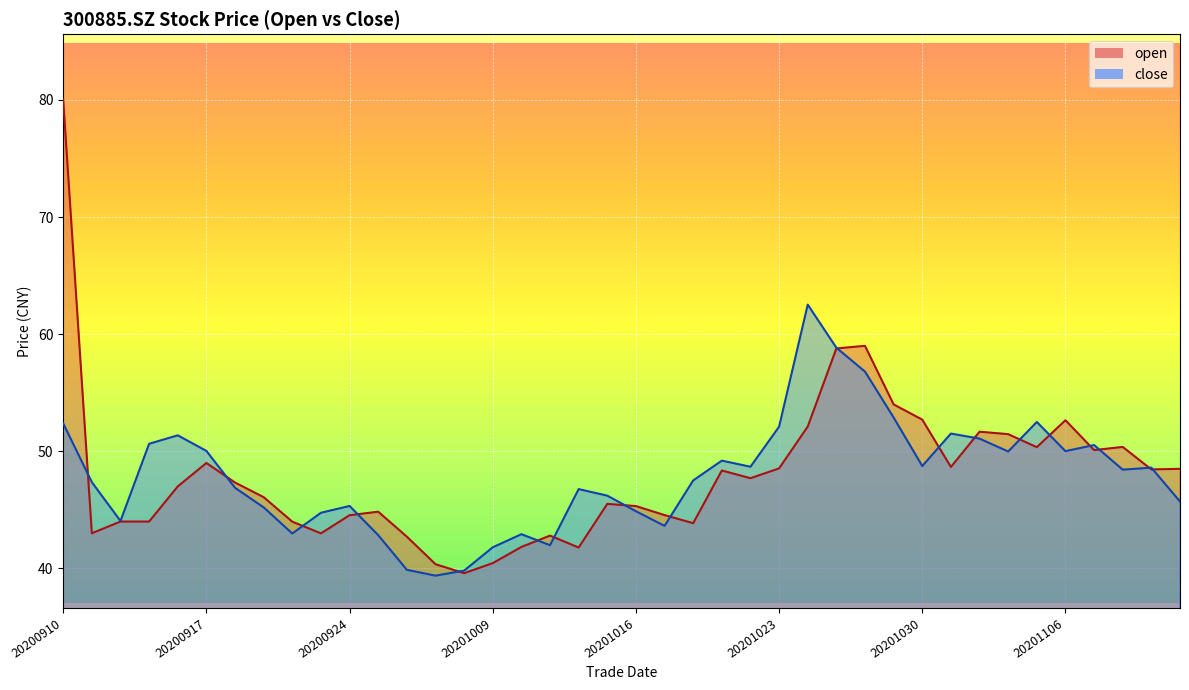

What is the approximate value of open at 20200916?

47.0